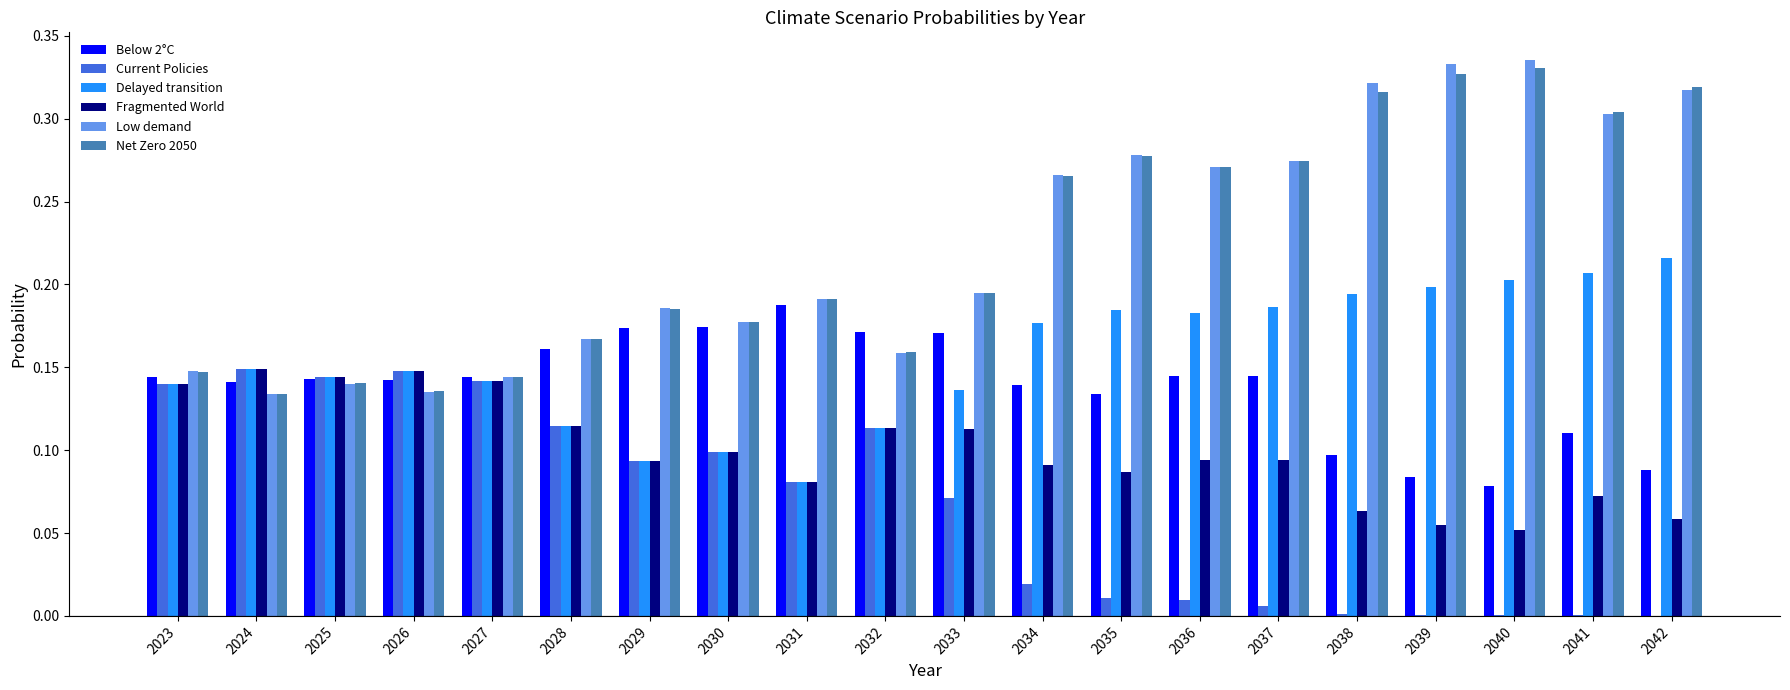

What is the sum of all Delayed transition values?

3.1